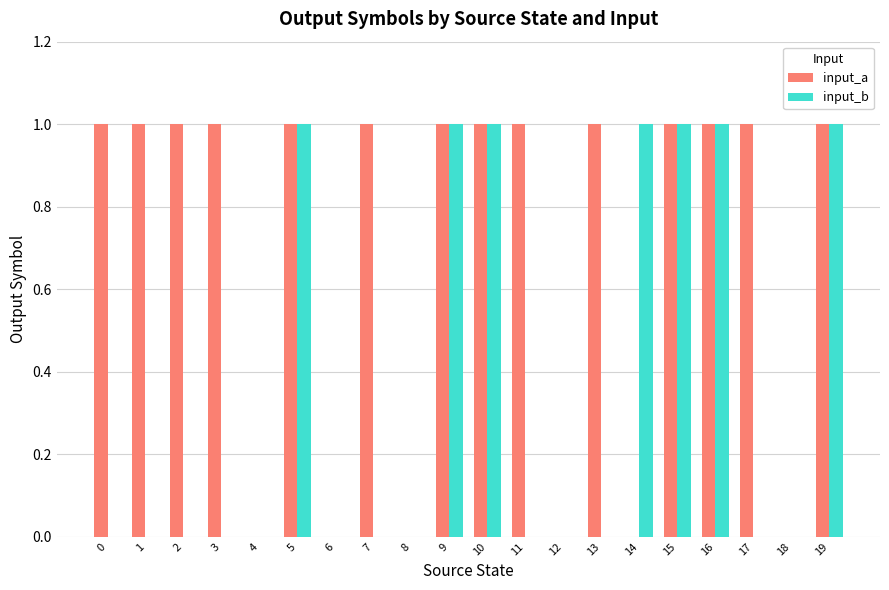

Which series has the largest total across all categories?

input_a